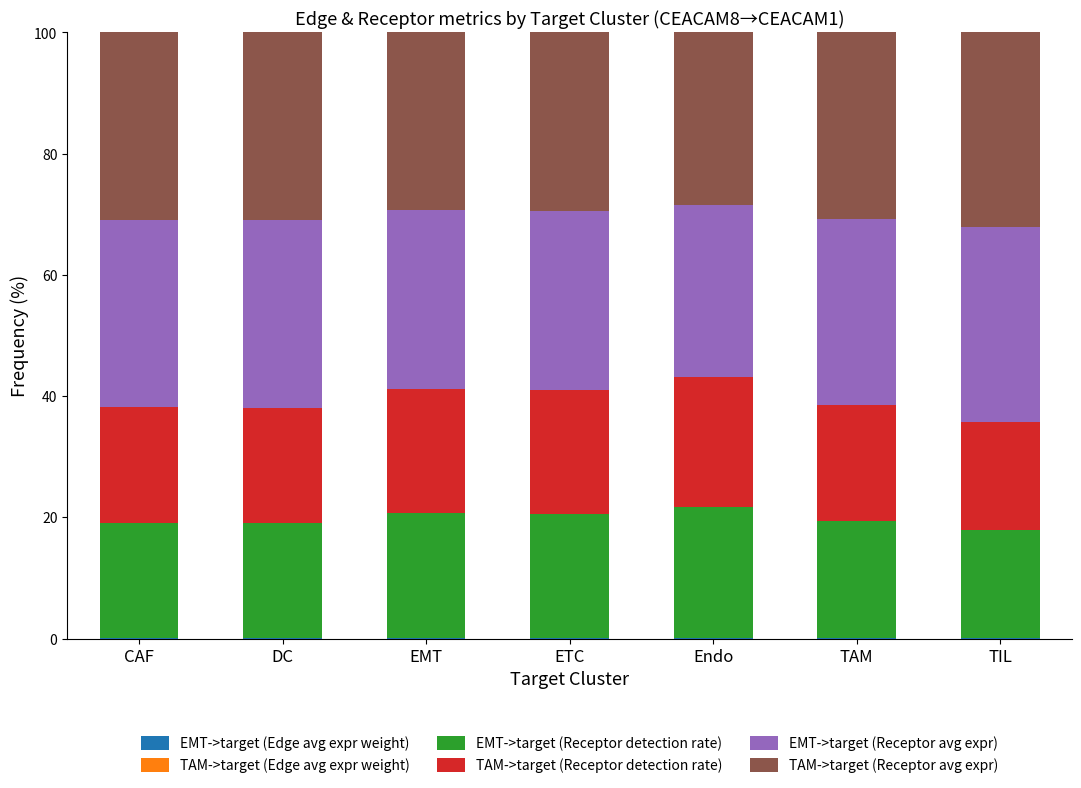

What is the label of the 7th bar from the left?

TIL